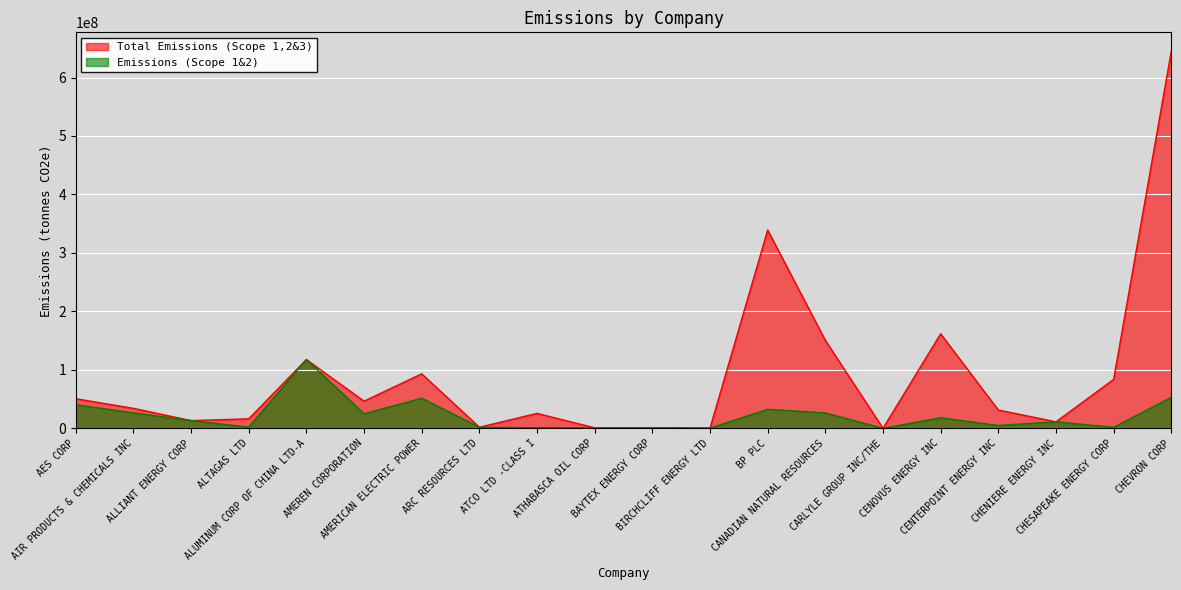

The value of Emissions (Scope 1&2) at AES CORP is 70948057.5. True or false?

False